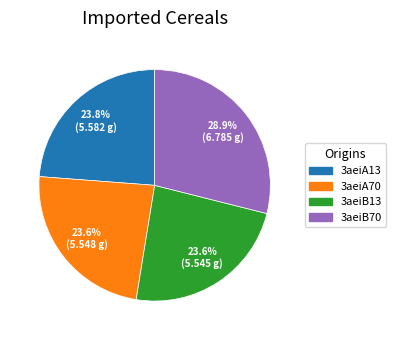

Which slice is the largest?

3aeiB70